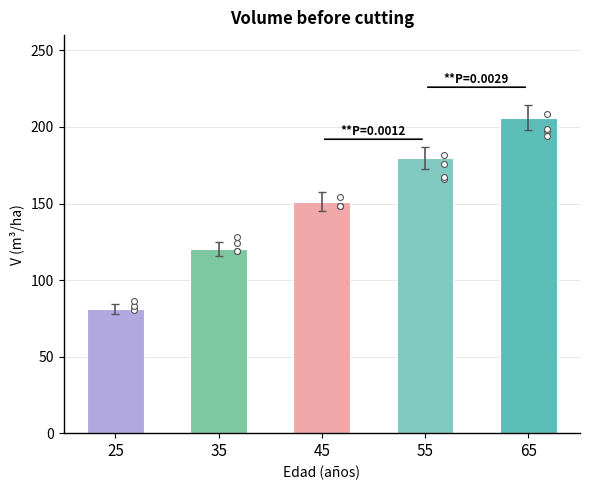

What is the change in value from 25 to 45?

+70.2